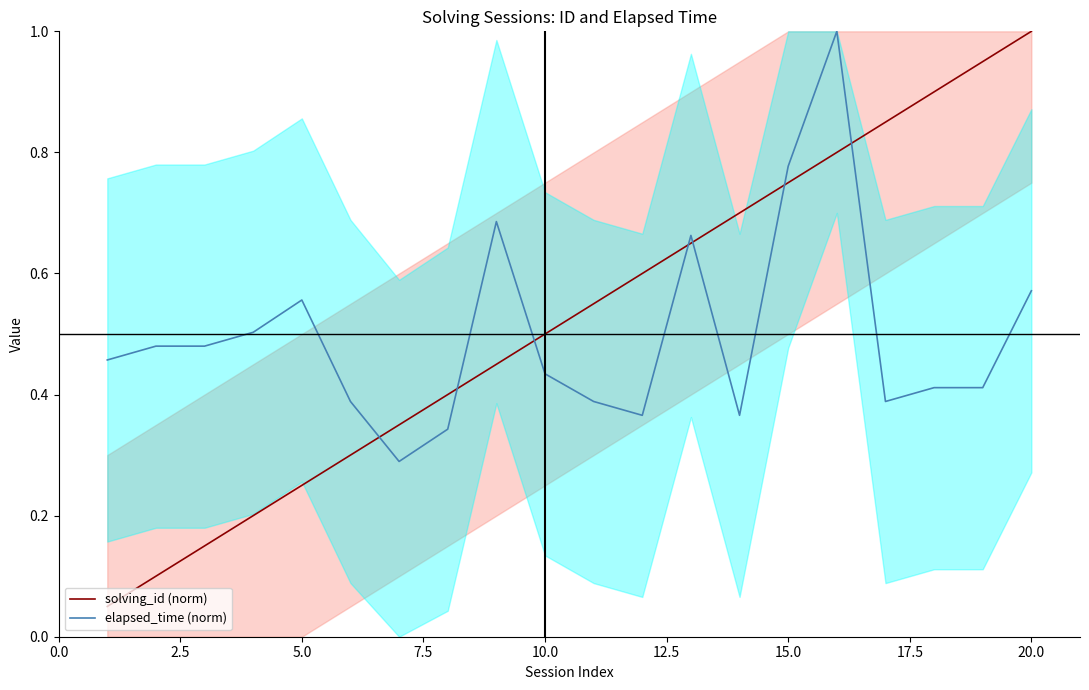

How many lines are shown in the chart?

2